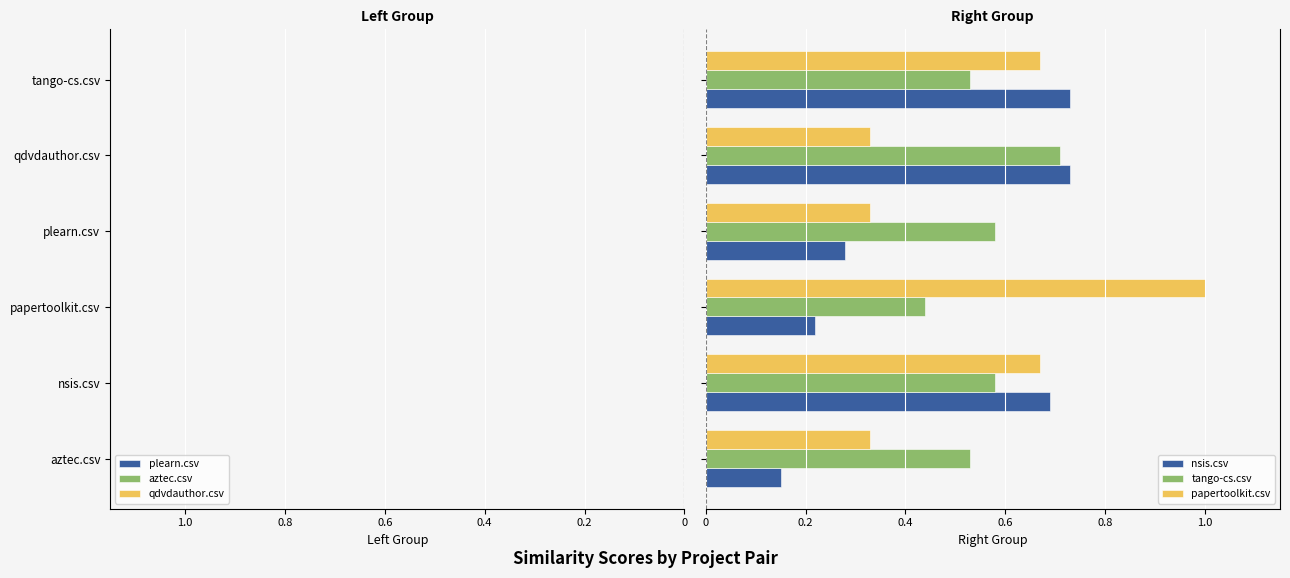

Are the bars horizontal?

Yes